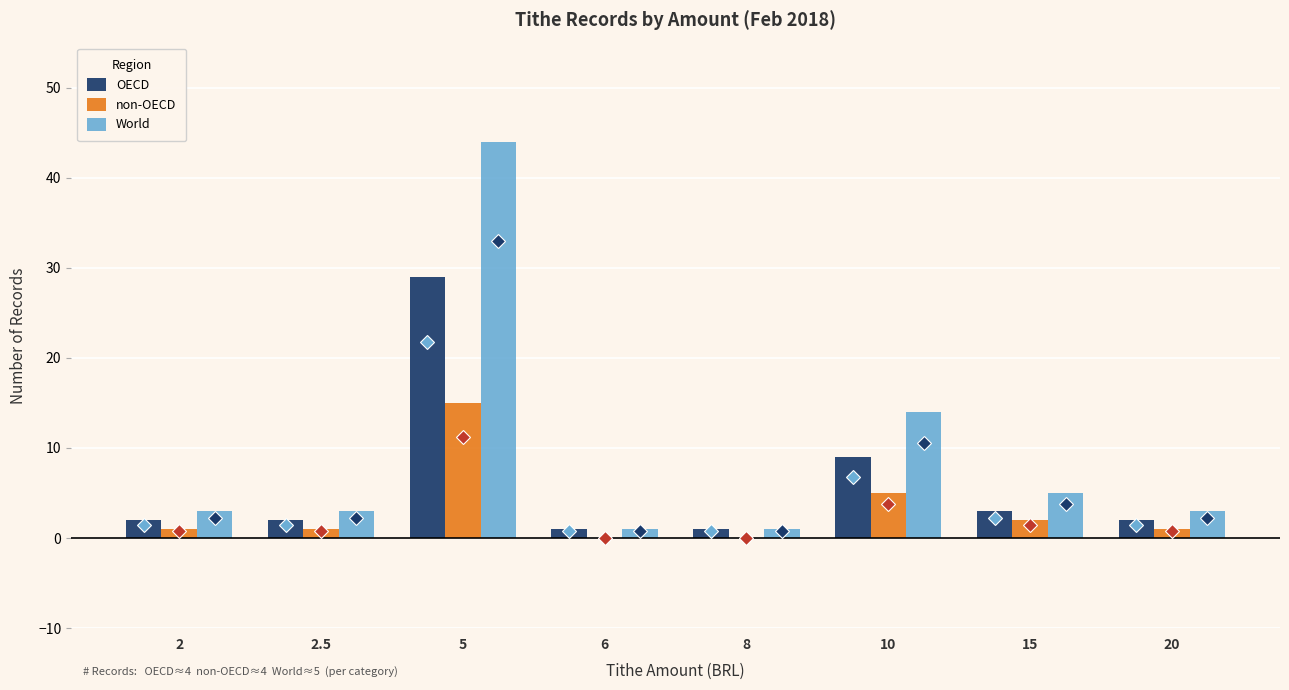

What is the sum of the OECD values at 15 and 10?

12